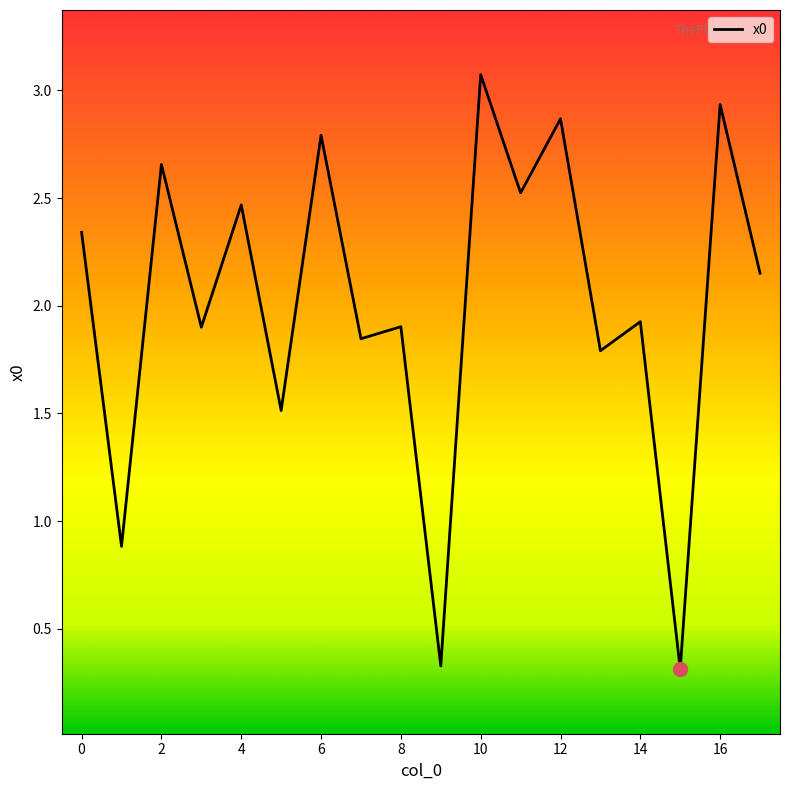

What is the maximum value shown in the chart?

3.1